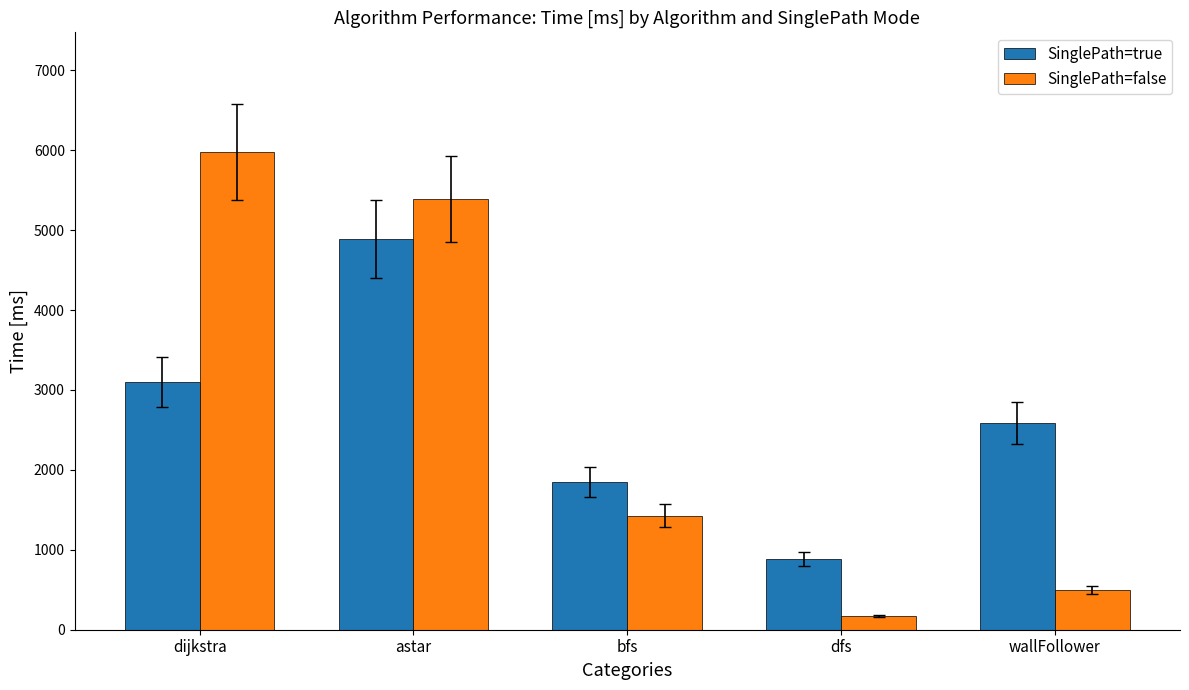

At which label does SinglePath=true reach its peak?

astar